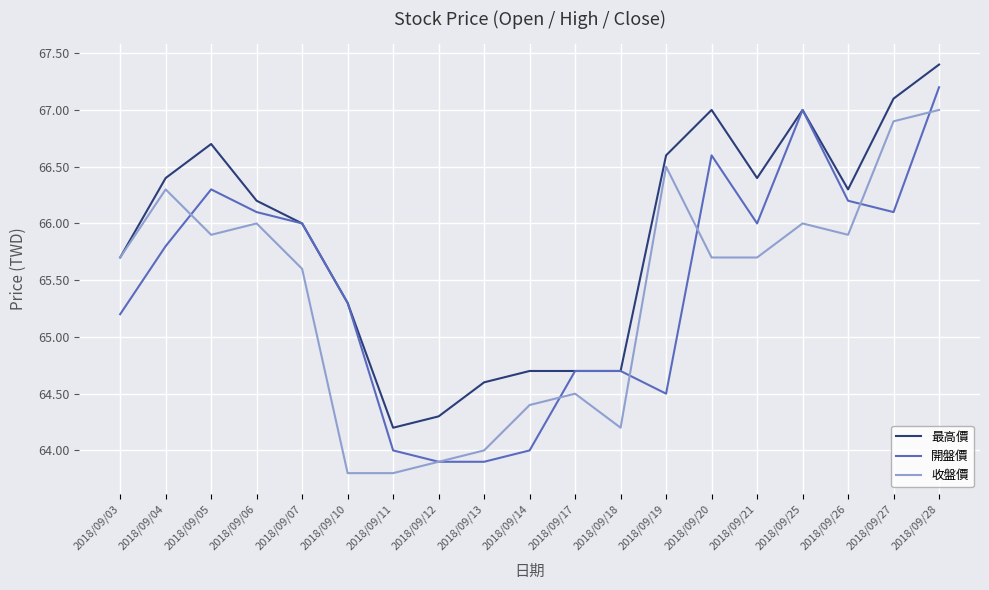

Is the value of 開盤價 at 2018/09/14 greater than the value of 最高價 at 2018/09/26?

No